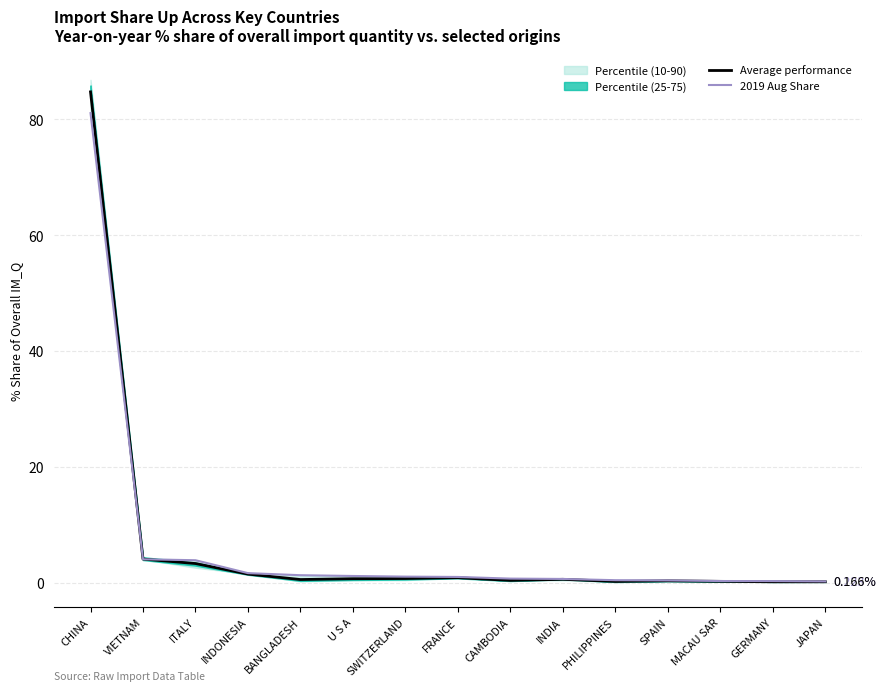

Is it true that 2019 Aug Share equals 0.2 at JAPAN?

True